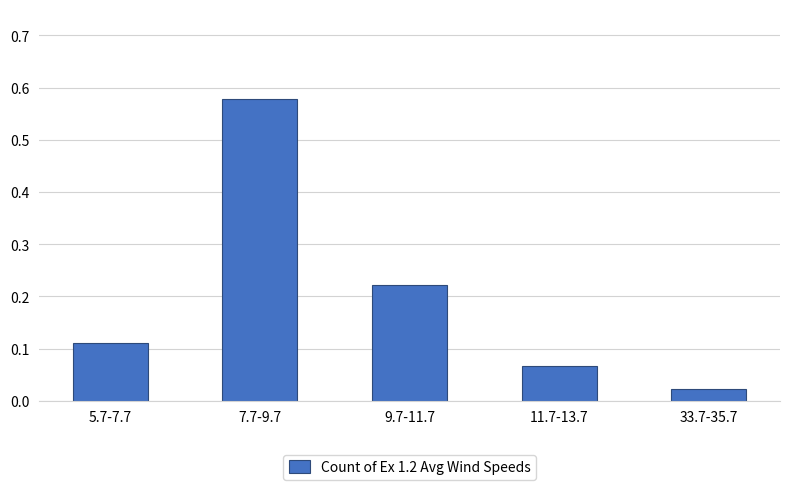

Which category has the lowest value across all series?

33.7-35.7